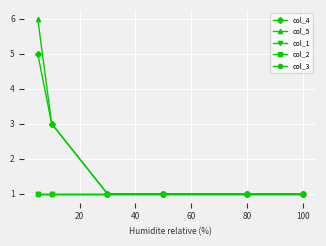

List the series in order of their peak value, lowest first.

col_1, col_2, col_3, col_4, col_5